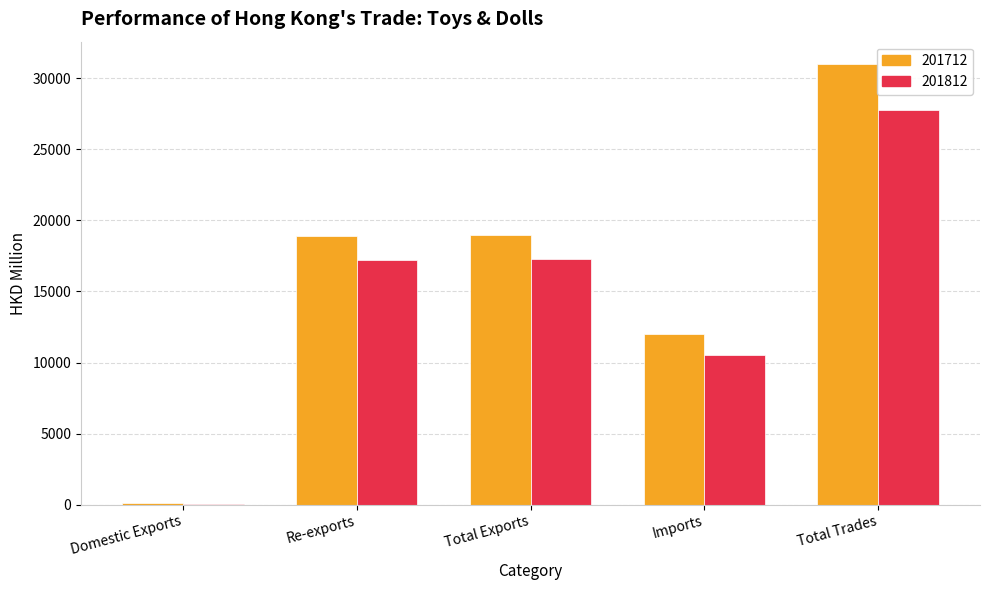

How many groups of bars are there?

5